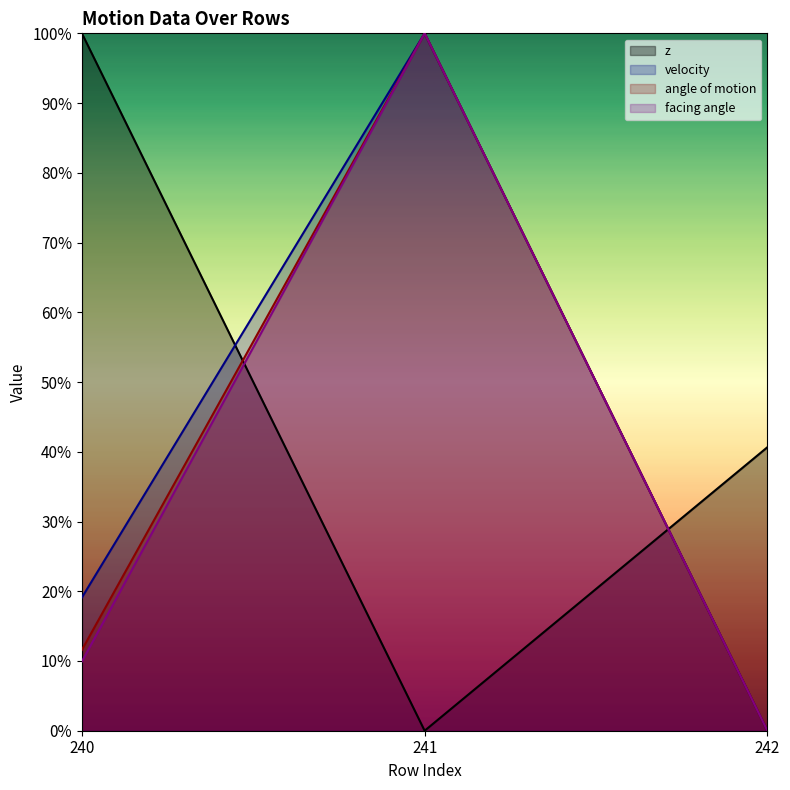

How many data points does each series have?

3